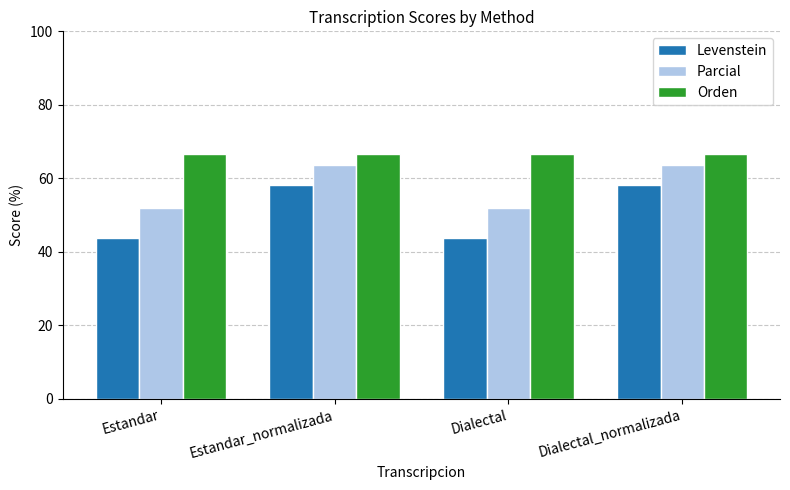

At Estandar_normalizada, list the series in order from smallest to largest.

Levenstein, Parcial, Orden